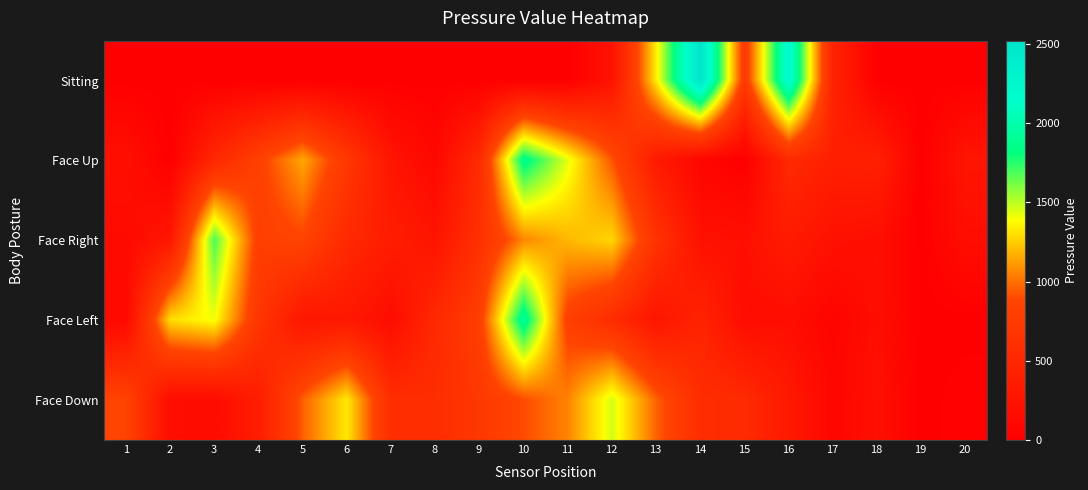

Reading left to right, what are all the values shown in this chart?

Sitting: 1=0	2=0	3=0	4=0	5=0	6=0	7=0	8=0	9=0	10=0	11=0	12=249	13=1341	14=2520	15=752	16=2230	17=451	18=0	19=0	20=0
Face Up: 1=207	2=0	3=501	4=825	5=1153	6=722	7=269	8=104	9=557	10=1878	11=1428	12=923	13=340	14=85	15=0	16=541	17=399	18=418	19=0	20=270
Face Right: 1=134	2=297	3=1689	4=804	5=865	6=532	7=371	8=263	9=621	10=1059	11=1195	12=1278	13=647	14=226	15=205	16=346	17=220	18=194	19=0	20=177
Face Left: 1=120	2=1296	3=1403	4=693	5=280	6=310	7=164	8=526	9=799	10=1931	11=815	12=570	13=268	14=460	15=173	16=183	17=58	18=190	19=0	20=0
Face Down: 1=857	2=171	3=157	4=370	5=954	6=1330	7=583	8=576	9=715	10=901	11=1053	12=1459	13=965	14=578	15=542	16=319	17=89	18=212	19=0	20=34